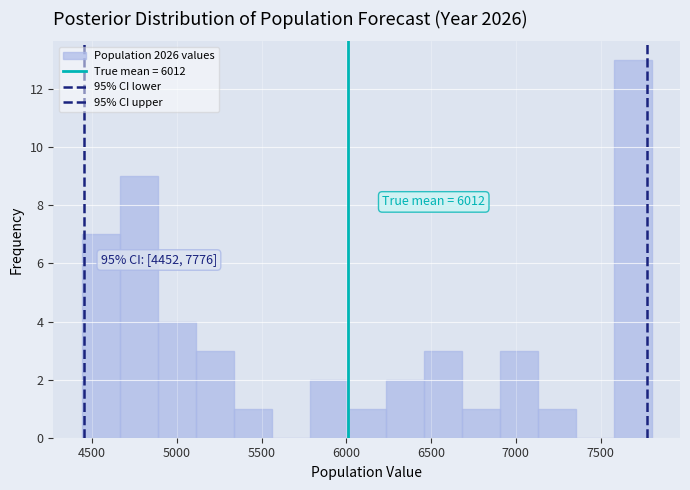

Which range on the x-axis has the tallest bar?

7600 to 7800